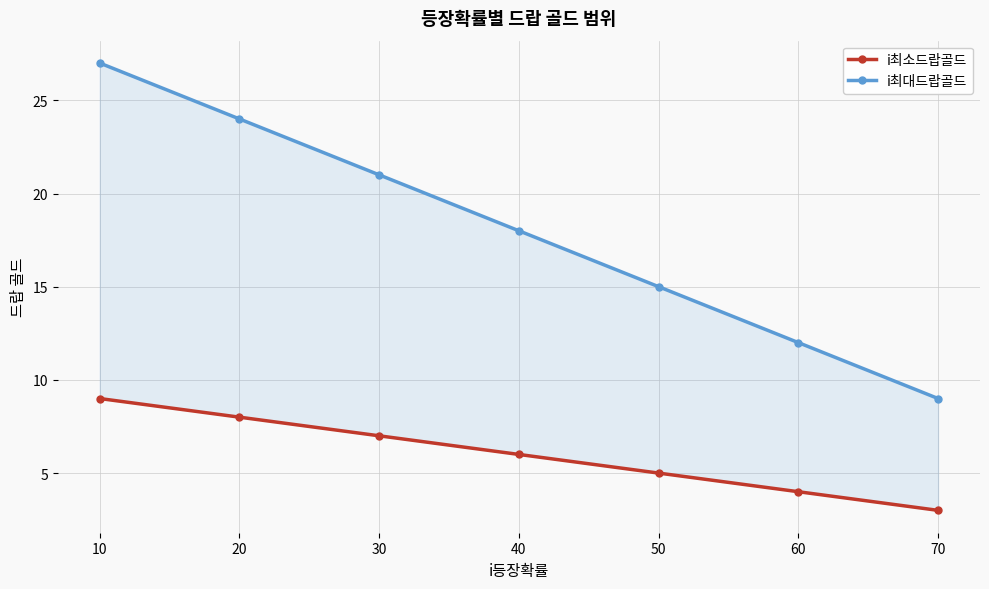

How many lines are shown in the chart?

2